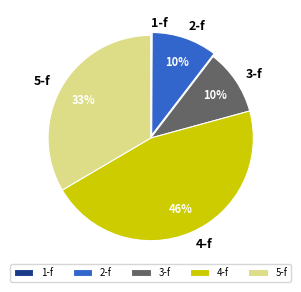

Which slice is the largest?

4-f